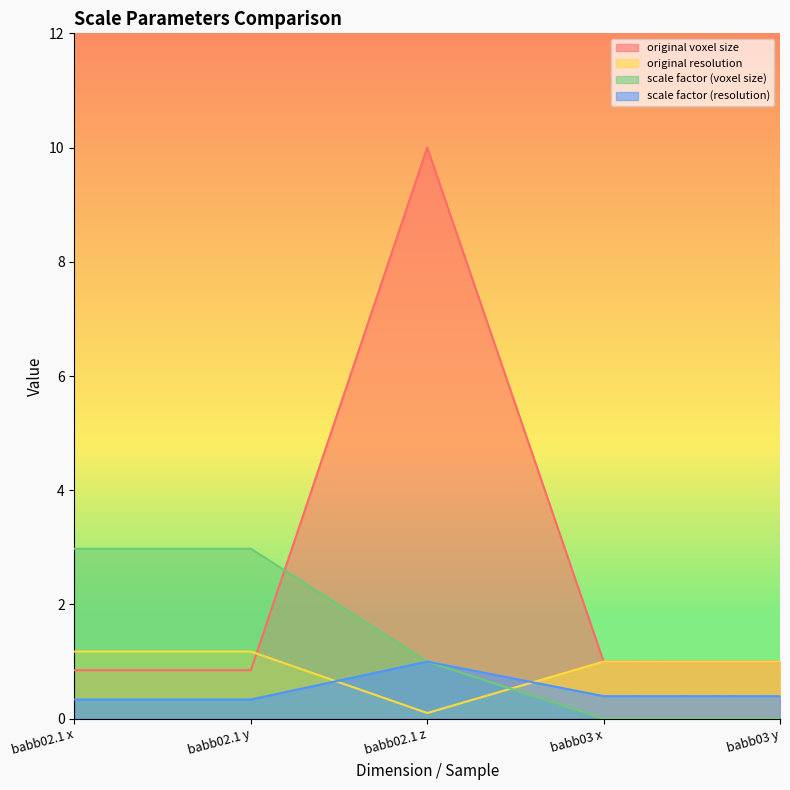

Reading right to left, list all the values displayed in this chart.

original voxel size: babb03 y=1.0	babb03 x=1.0	babb02.1 z=10.0	babb02.1 y=0.8	babb02.1 x=0.8
original resolution: babb03 y=1.0	babb03 x=1.0	babb02.1 z=0.1	babb02.1 y=1.2	babb02.1 x=1.2
scale factor (voxel size): babb03 y=0.0	babb03 x=0.0	babb02.1 z=1.0	babb02.1 y=3.0	babb02.1 x=3.0
scale factor (resolution): babb03 y=0.4	babb03 x=0.4	babb02.1 z=1.0	babb02.1 y=0.3	babb02.1 x=0.3